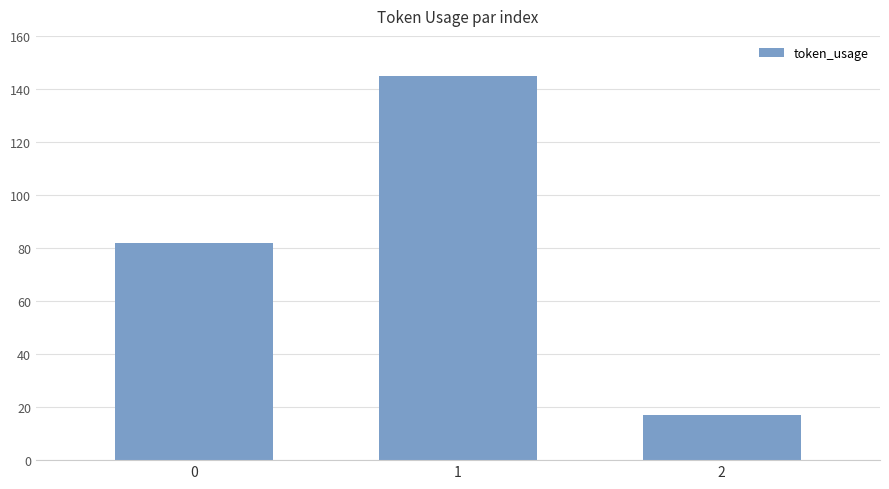

At which category does the chart reach its peak across all series?

1